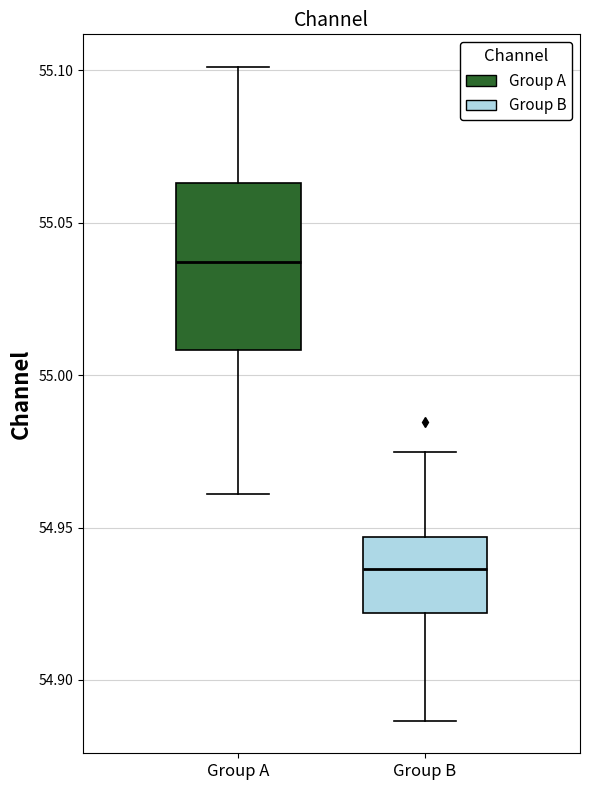

Reading left to right, read every box against the y-axis: the position of its median line, the range the box covers, and the ends of its whiskers. The values are not printed on the chart, so give them approximately, as read against the axis.

Group A: median 55.035, box 55.010 to 55.065, whiskers 54.960 to 55.100
Group B: median 54.935, box 54.920 to 54.945, whiskers 54.885 to 54.975